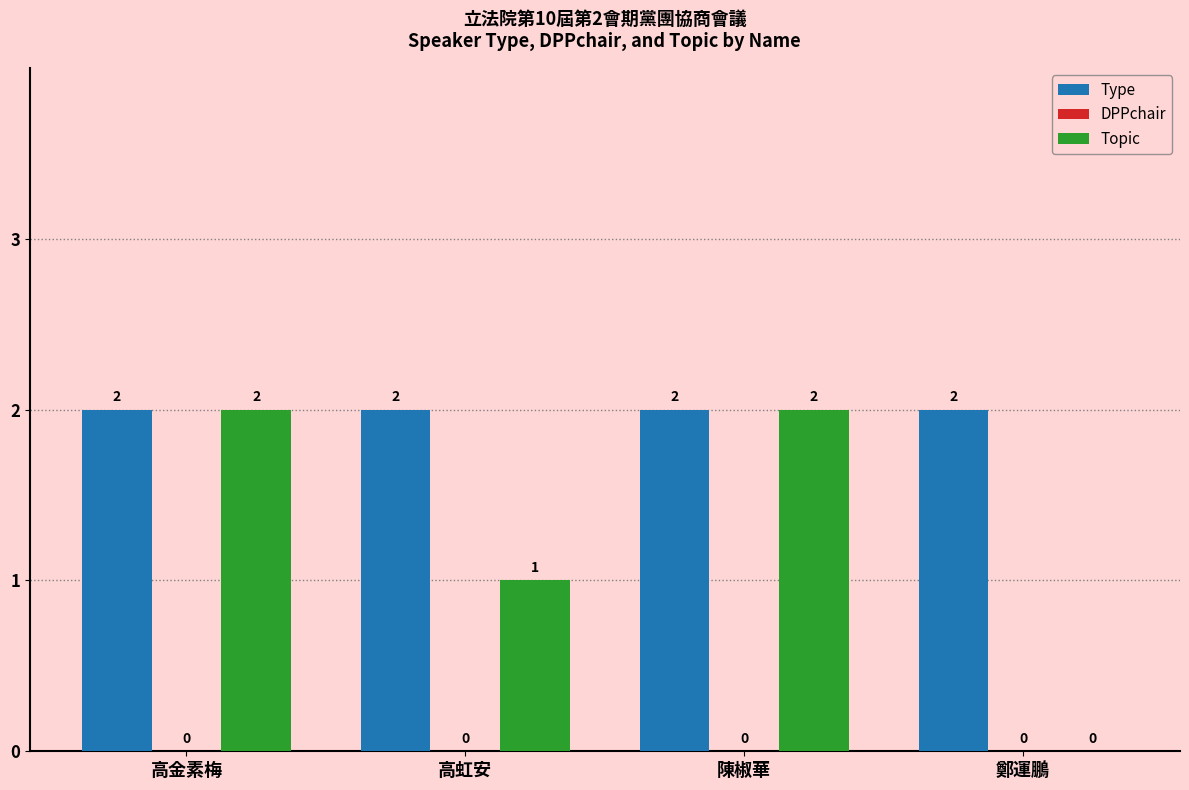

What is the total value across all series at 高金素梅?

4